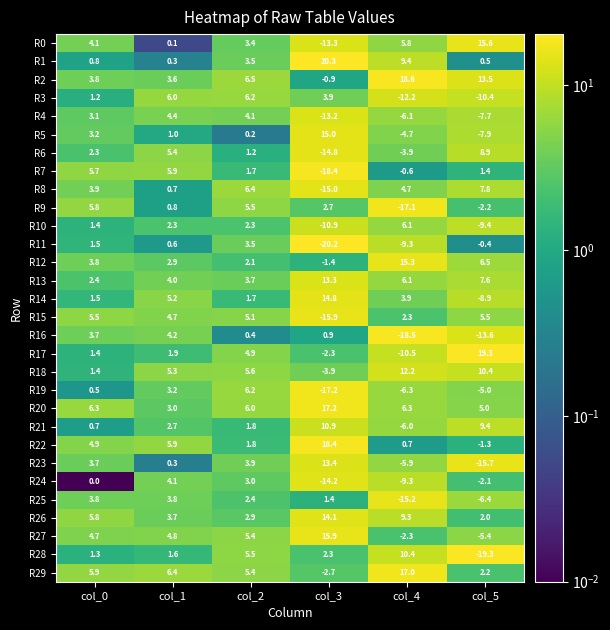

What is the difference between the highest and lowest values at col_3?

40.5